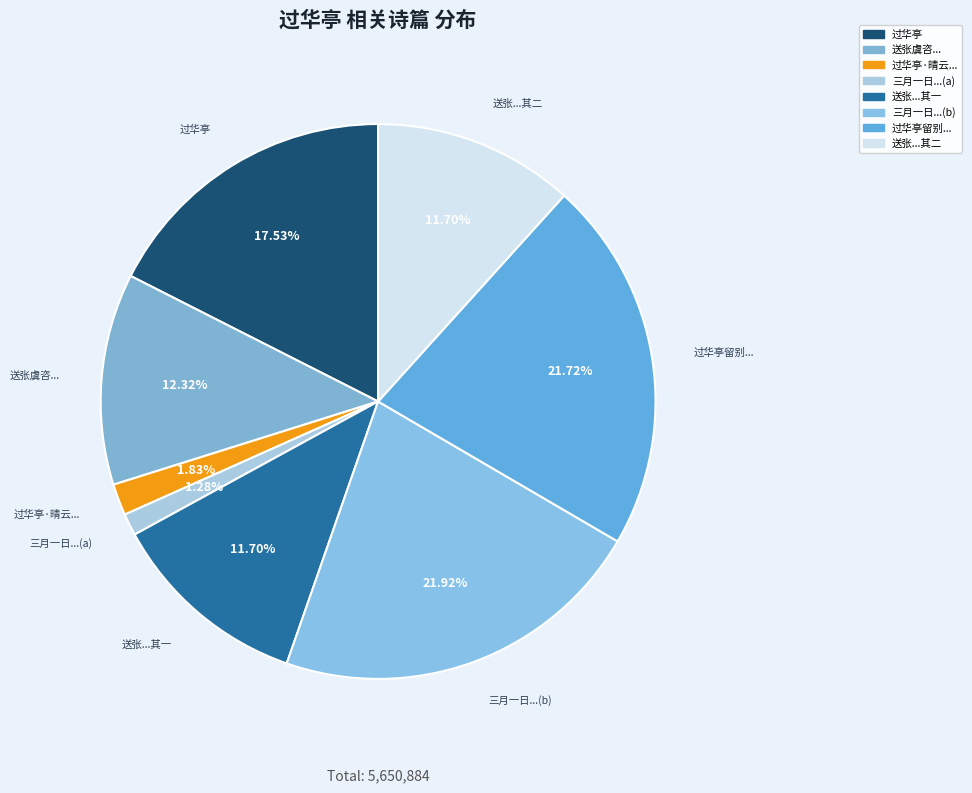

Rank the categories by value from highest to lowest.

三月一日自松陵过华亭, 过华亭留别吴山诸友, 过华亭, 送张虞咨都事考绩赴京兼过华亭省墓, 送张虞咨都事考绩赴京兼过华亭省墓 其二, 送张虞咨都事考绩赴京兼过华亭省墓 其一, 过华亭·晴云嗥鹤几千只, 三月一日自松陵过华亭